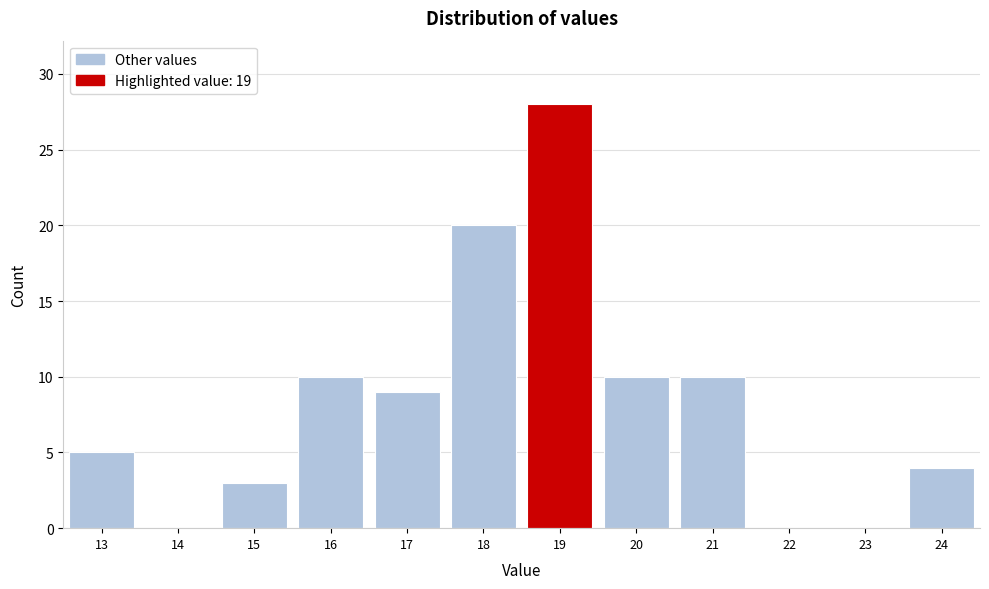

How tall is the bar that spans 23.5 to 24.5 on the x-axis? The values are not printed on the chart, so give them approximately, as read against the axis.

4